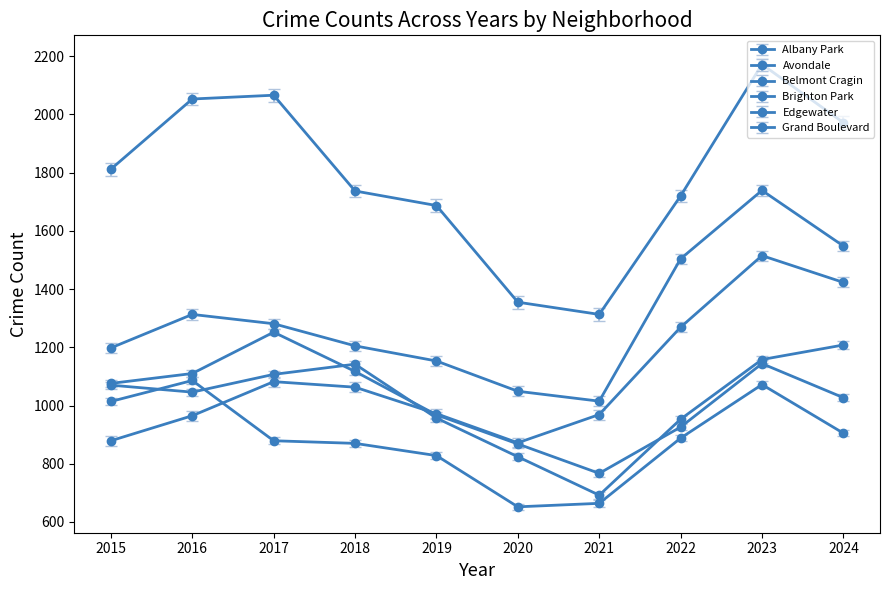

Where does the Grand Boulevard series first go above 1281?

2016